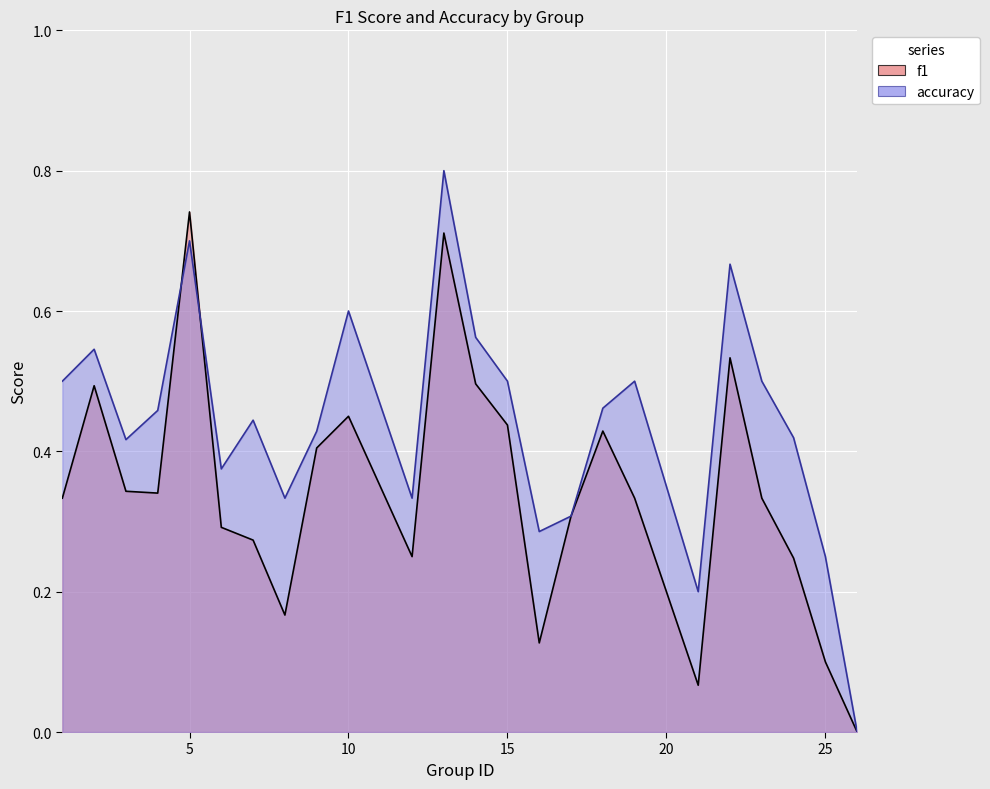

Which series ends up on top after the final intersection of f1 and accuracy?

accuracy